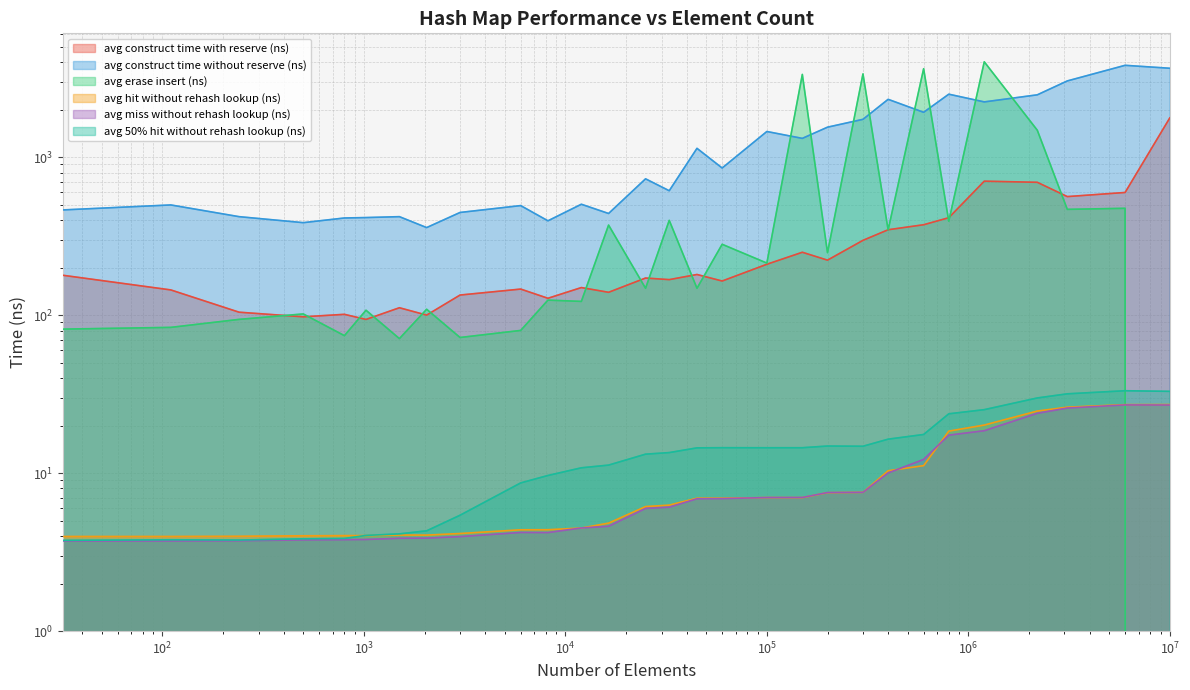

Which category has the highest value across all series?

1200000